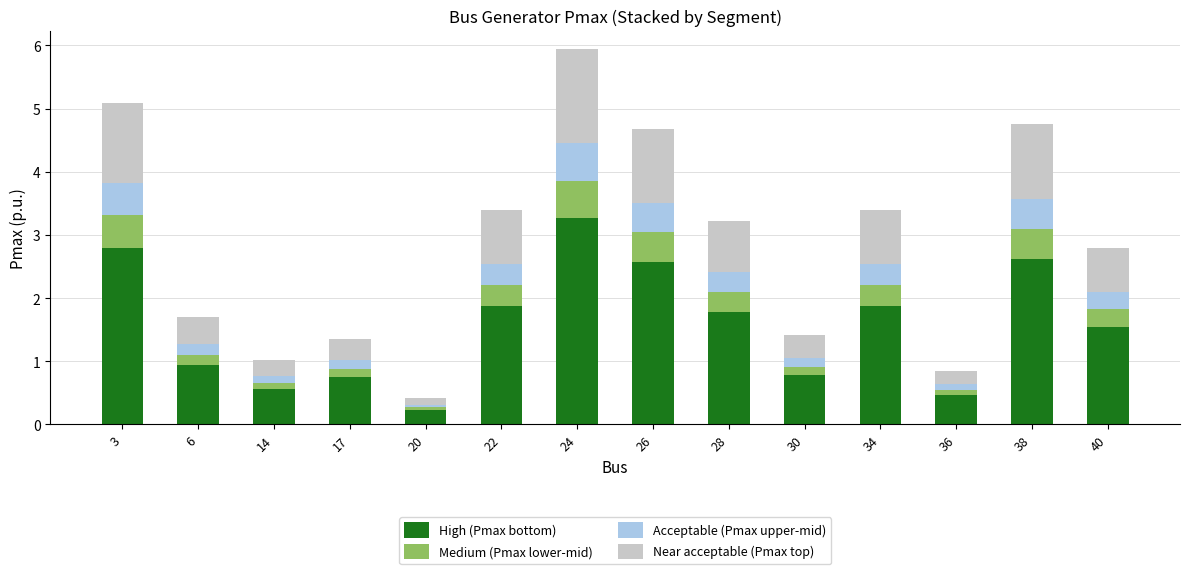

Is it true that High (Pmax bottom) equals 0.5 at 36?

True